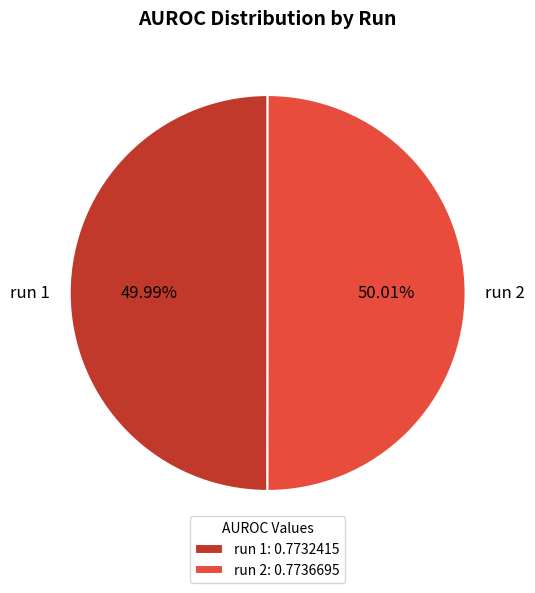

Is it true that run 2 is 50% of the pie?

True